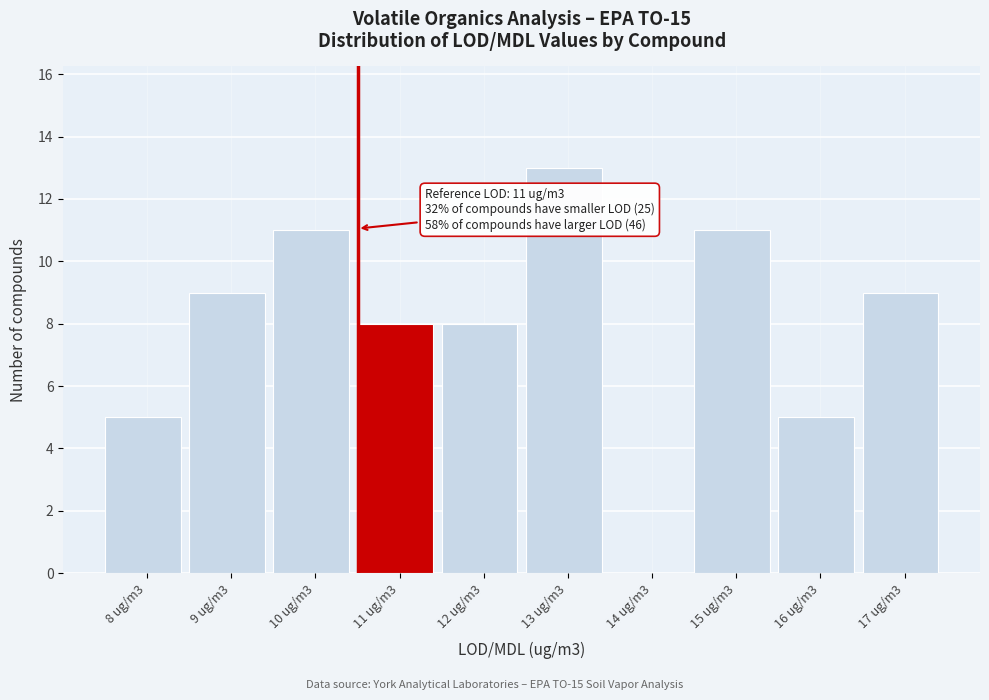

Reading left to right, list all the values displayed in this chart.

8 ug/m3=5	9 ug/m3=9	10 ug/m3=11	11 ug/m3=8	12 ug/m3=8	13 ug/m3=13	14 ug/m3=0	15 ug/m3=11	16 ug/m3=5	17 ug/m3=9